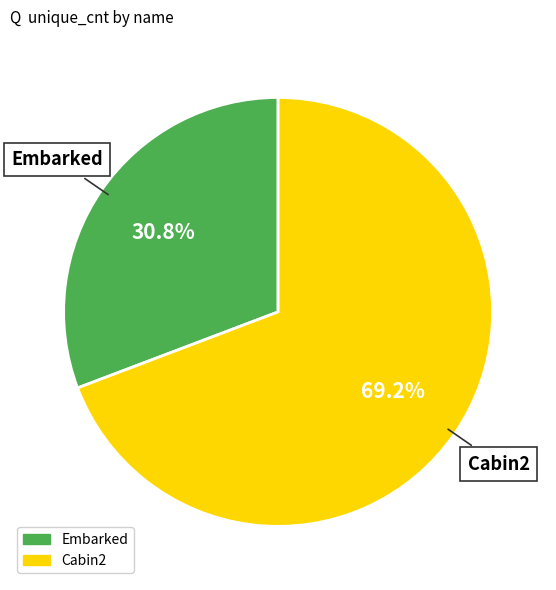

Is there any slice that represents more than half of the pie?

Yes